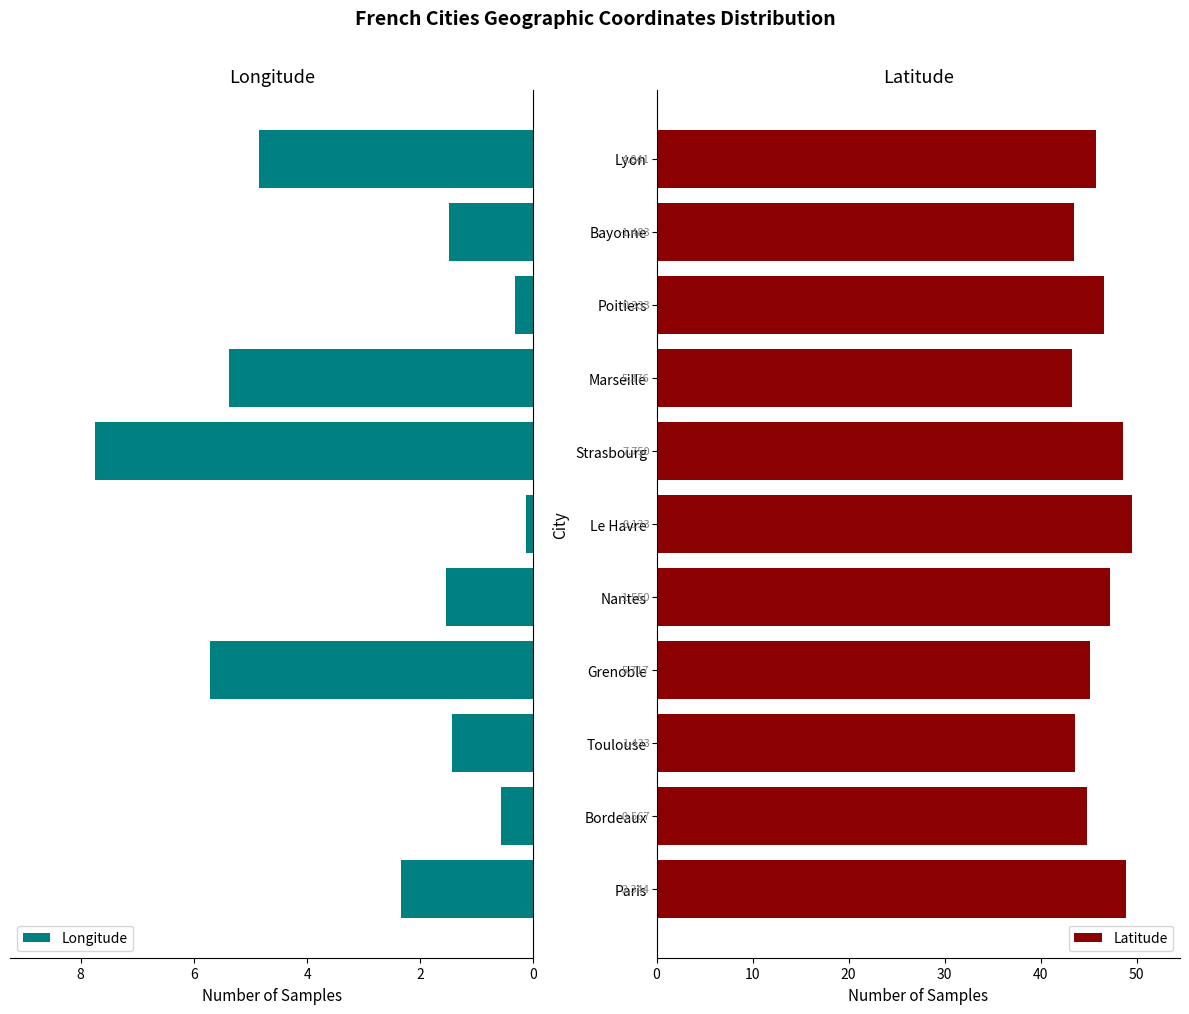

What is the difference between the second highest and minimum values in the Longitude series?

5.6